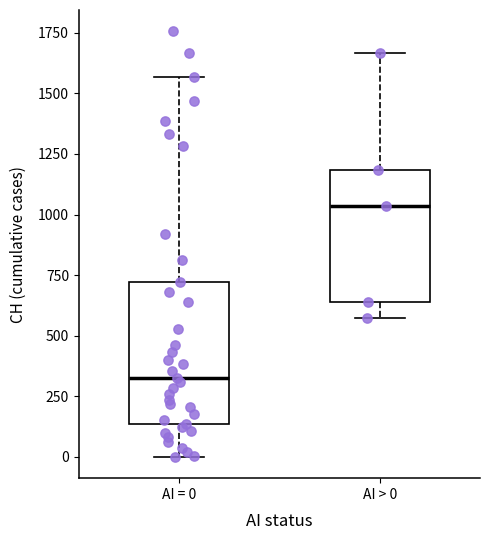

Reading left to right, transcribe this box plot: for each box, give where its median line is, the range the box spans, and where its two whiskers end, as read against the y-axis. The values are not printed on the chart, so give them approximately, as read against the axis.

AI = 0: median 350, box 150 to 700, whiskers 0 to 1550
AI > 0: median 1050, box 650 to 1200, whiskers 550 to 1650